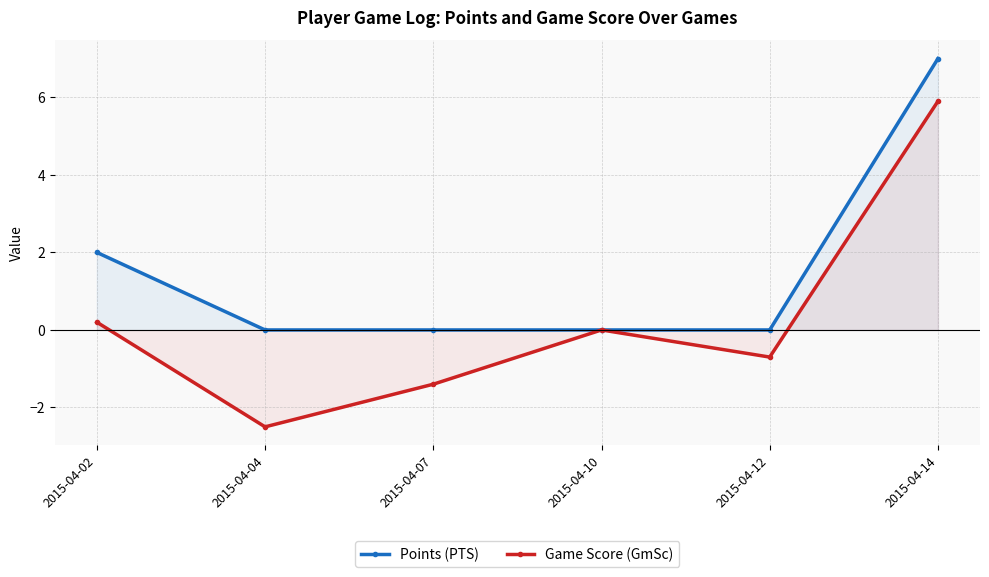

The value of Game Score (GmSc) at 2015-04-02 is 0.2. True or false?

True